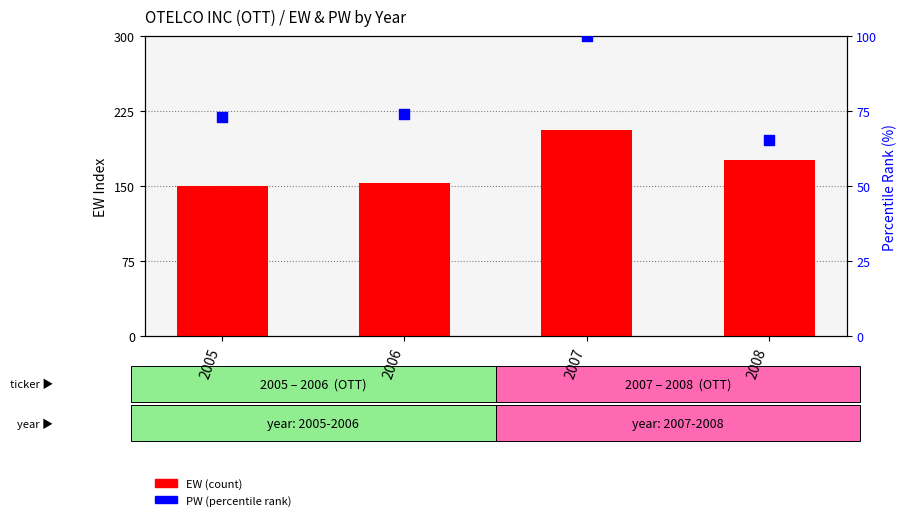

What is the total value across all series at 2007?

306.3